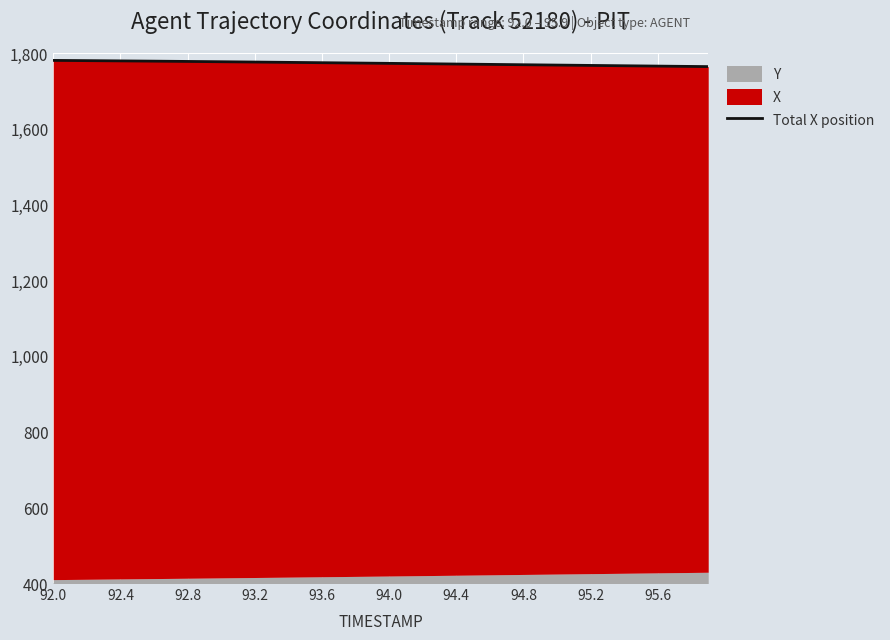

What is the change in value from 94.0 to 20?

-6.2